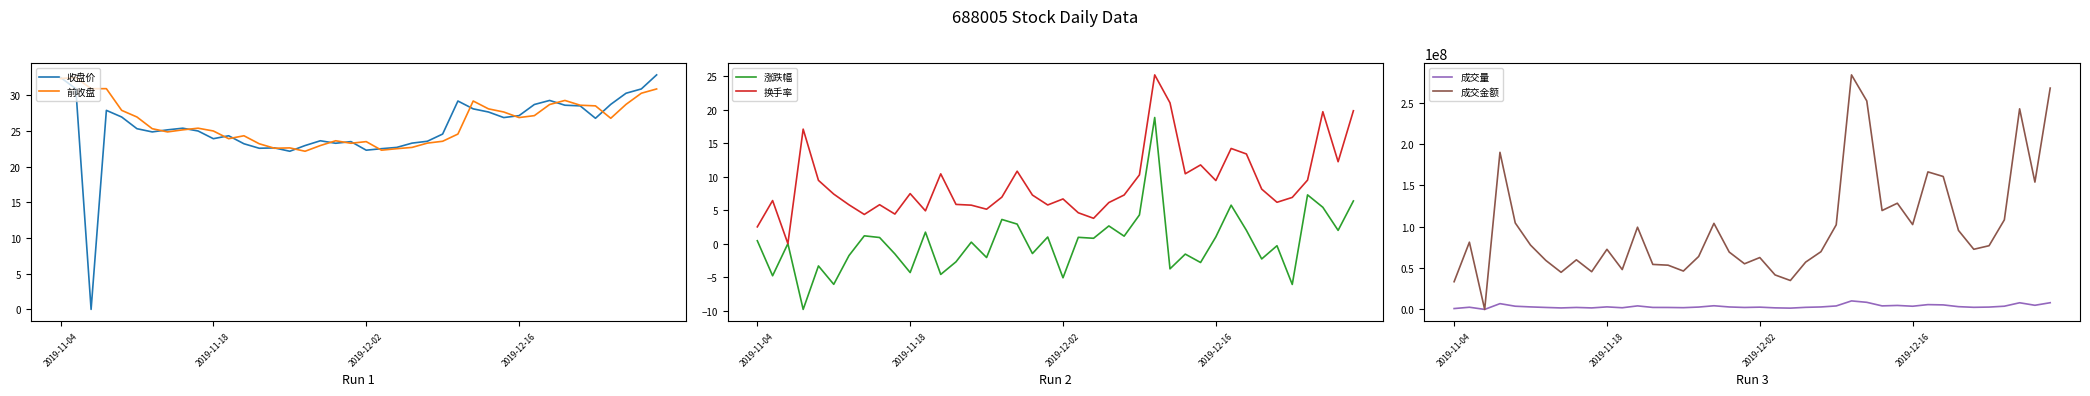

In 收盘价, how many points are higher than both neighbors (excluding endpoints)?

8